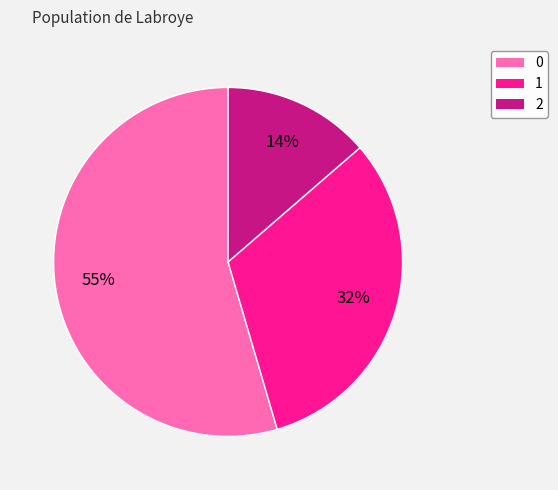

How many slices are in this pie chart?

3